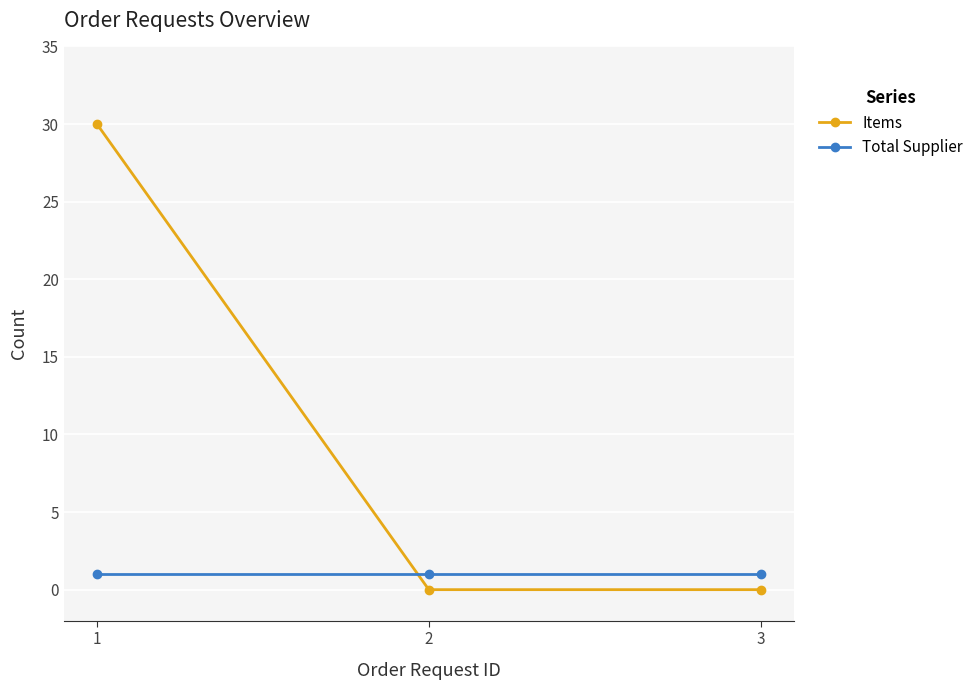

How many lines are shown in the chart?

2